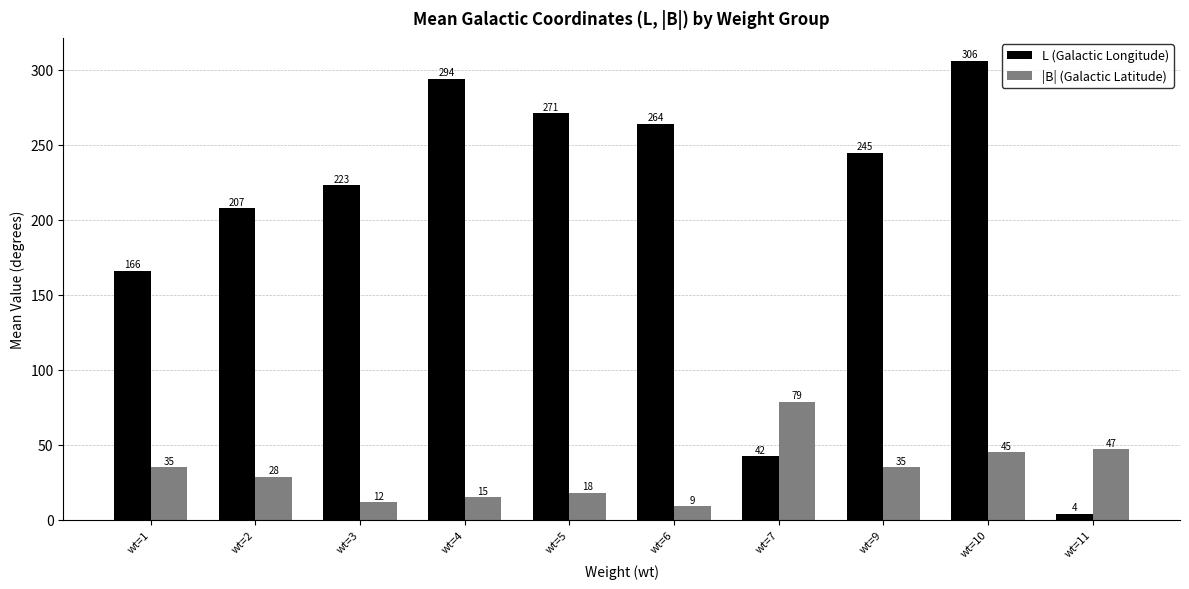

Which series has the largest total across all categories?

L (Galactic Longitude)